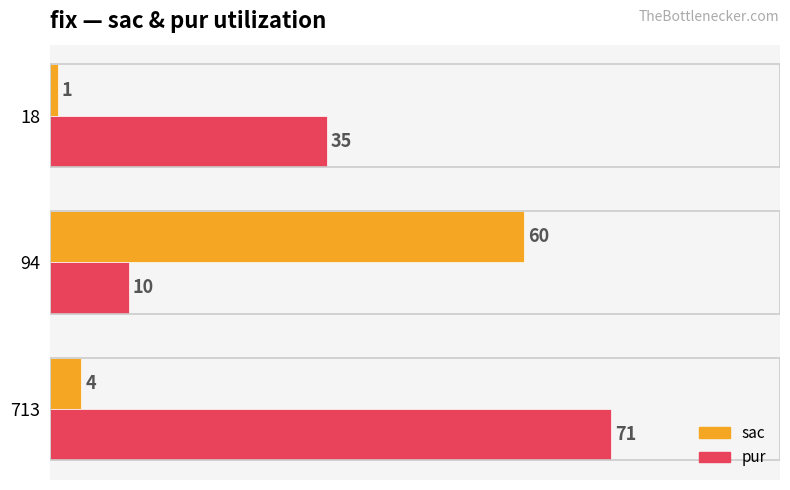

Which series has the largest total across all categories?

pur